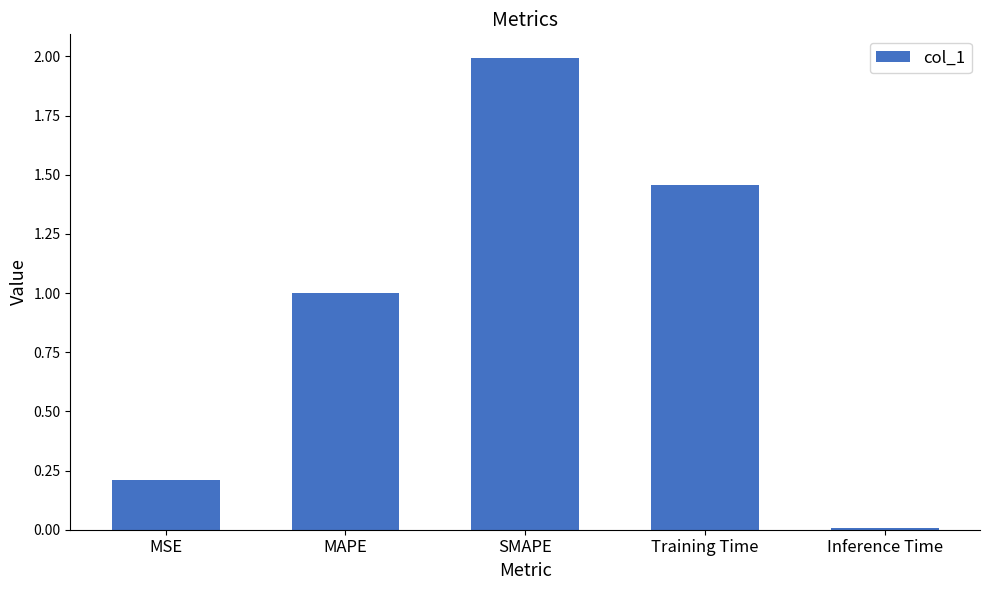

At which category does the chart reach its peak across all series?

SMAPE